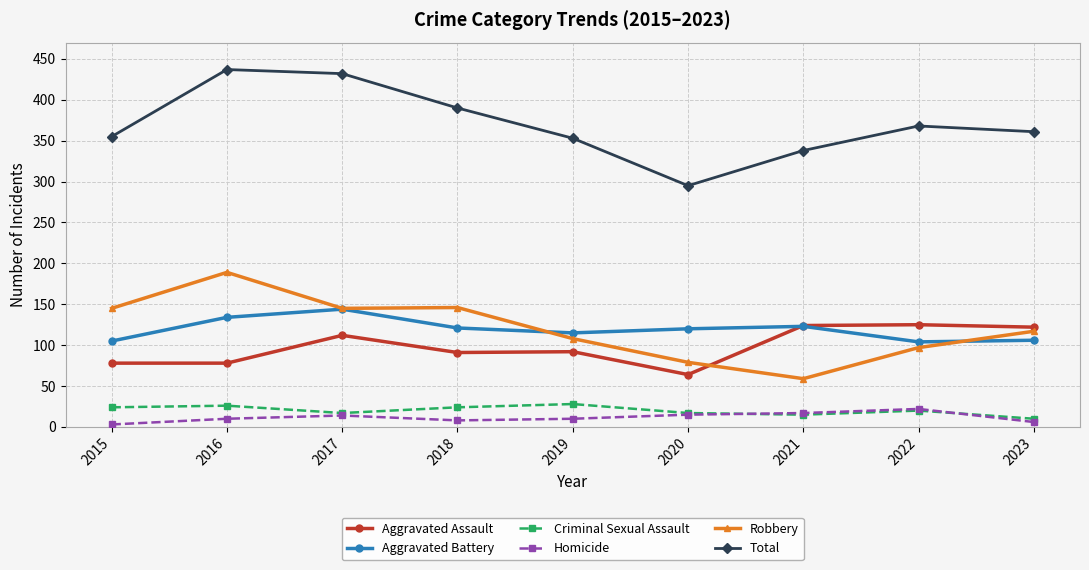

What is the difference between the highest and lowest values at 2019?

343